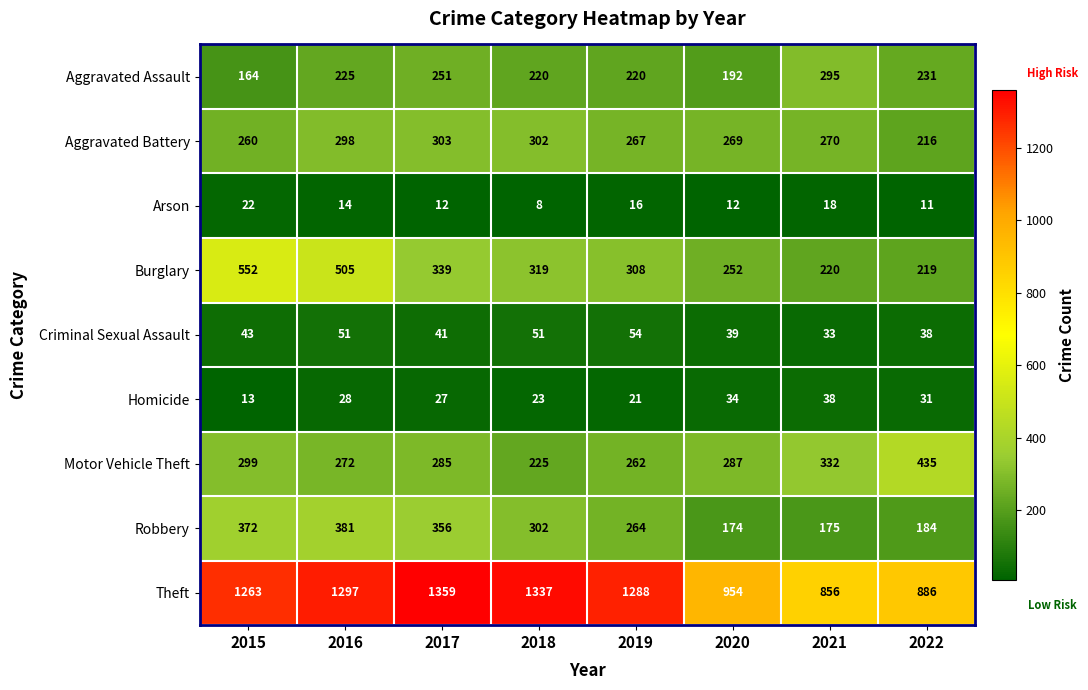

Which label corresponds to the largest value in the chart?

2017